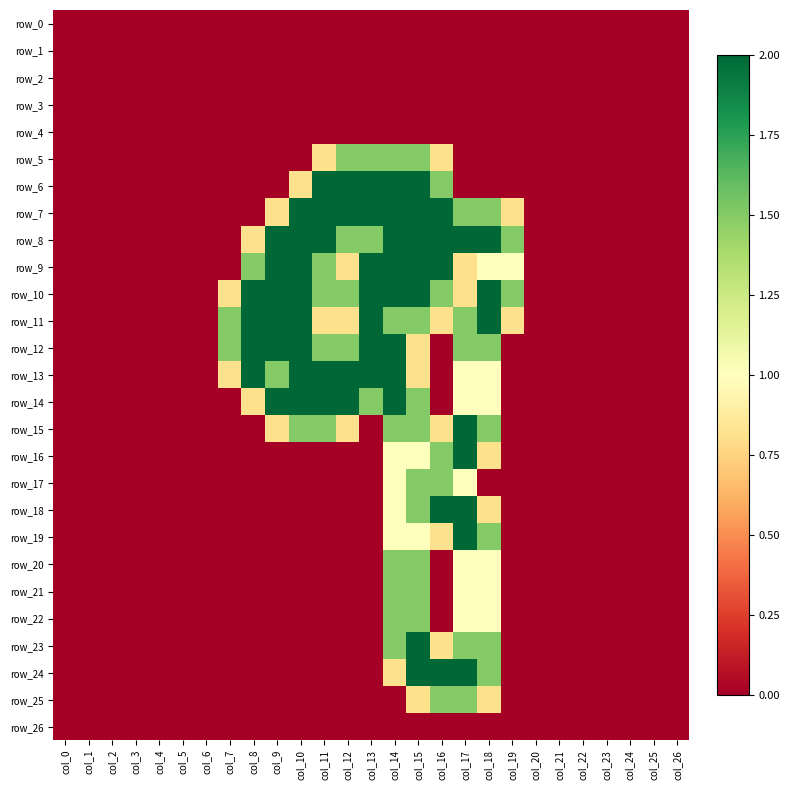

At which label is row_3 closest to 0?

col_0